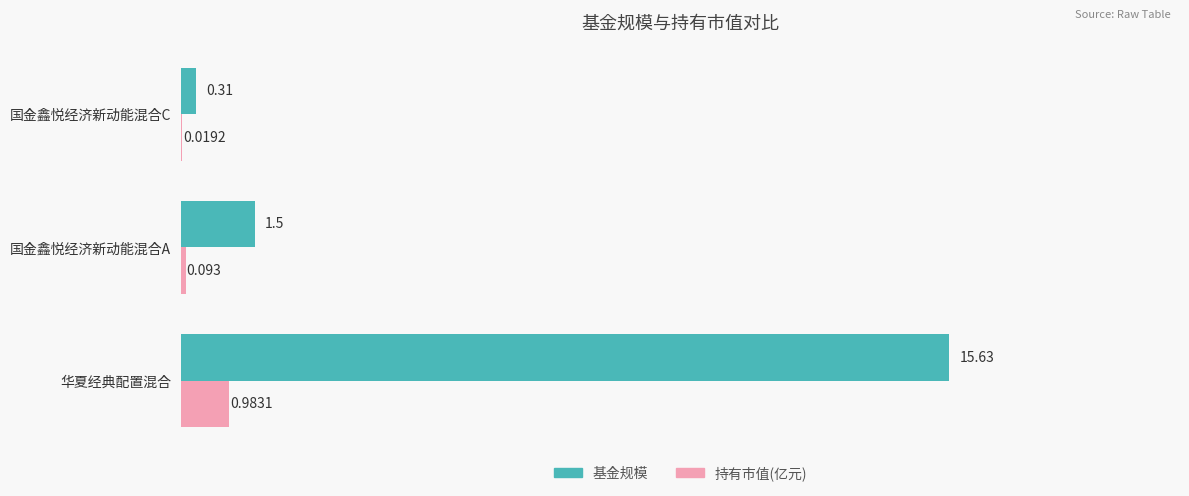

Between 华夏经典配置混合 and 国金鑫悦经济新动能混合A, which series saw the biggest shift?

基金规模